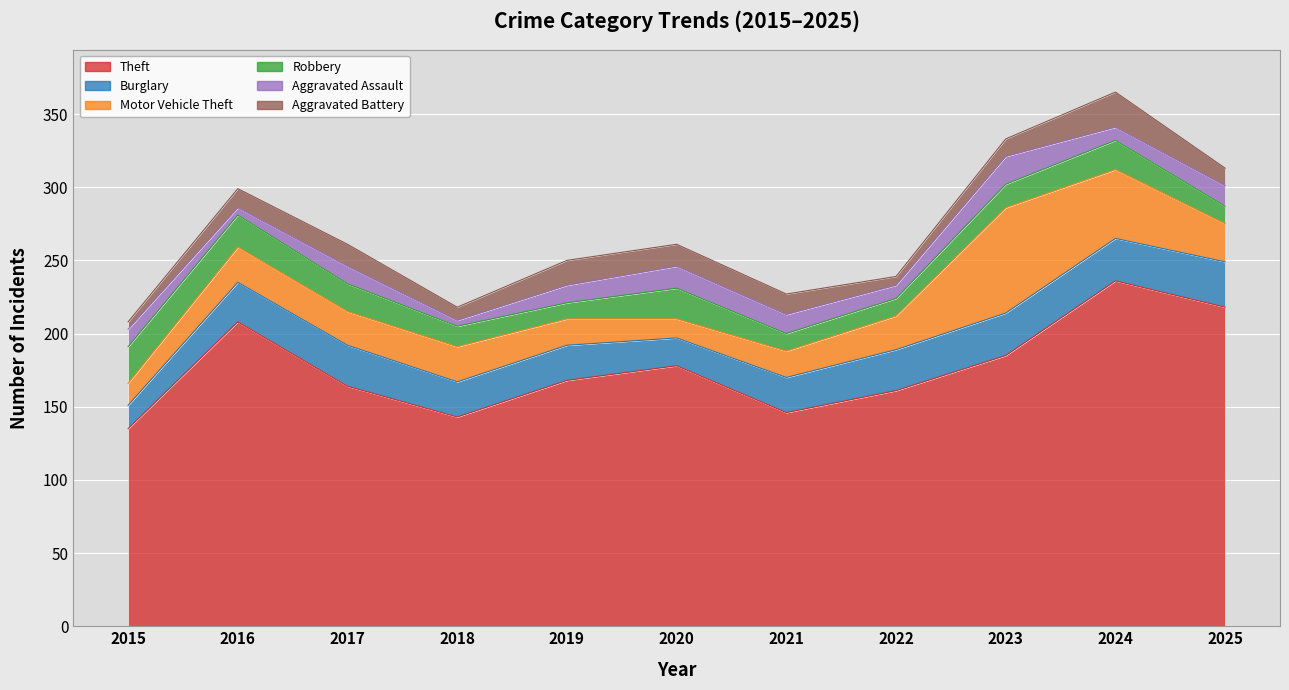

Reading right to left, what are all the values shown in this chart?

Theft: 2025=218	2024=236	2023=185	2022=161	2021=146	2020=178	2019=168	2018=143	2017=164	2016=208	2015=135
Burglary: 2025=31	2024=29	2023=29	2022=28	2021=24	2020=19	2019=24	2018=24	2017=28	2016=27	2015=16
Motor Vehicle Theft: 2025=26	2024=47	2023=72	2022=23	2021=18	2020=13	2019=18	2018=24	2017=23	2016=24	2015=15
Robbery: 2025=12	2024=20	2023=16	2022=12	2021=12	2020=21	2019=11	2018=14	2017=19	2016=22	2015=25
Aggravated Assault: 2025=14	2024=9	2023=19	2022=9	2021=13	2020=15	2019=12	2018=4	2017=12	2016=5	2015=12
Aggravated Battery: 2025=12	2024=24	2023=12	2022=6	2021=14	2020=15	2019=17	2018=9	2017=15	2016=13	2015=5